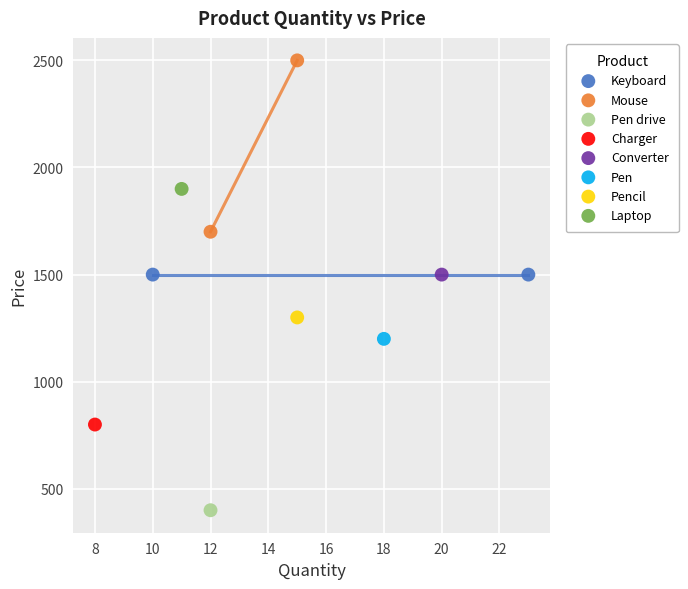

What are all the series names shown in the legend?

Keyboard, Mouse, Pen drive, Charger, Converter, Pen, Pencil, Laptop